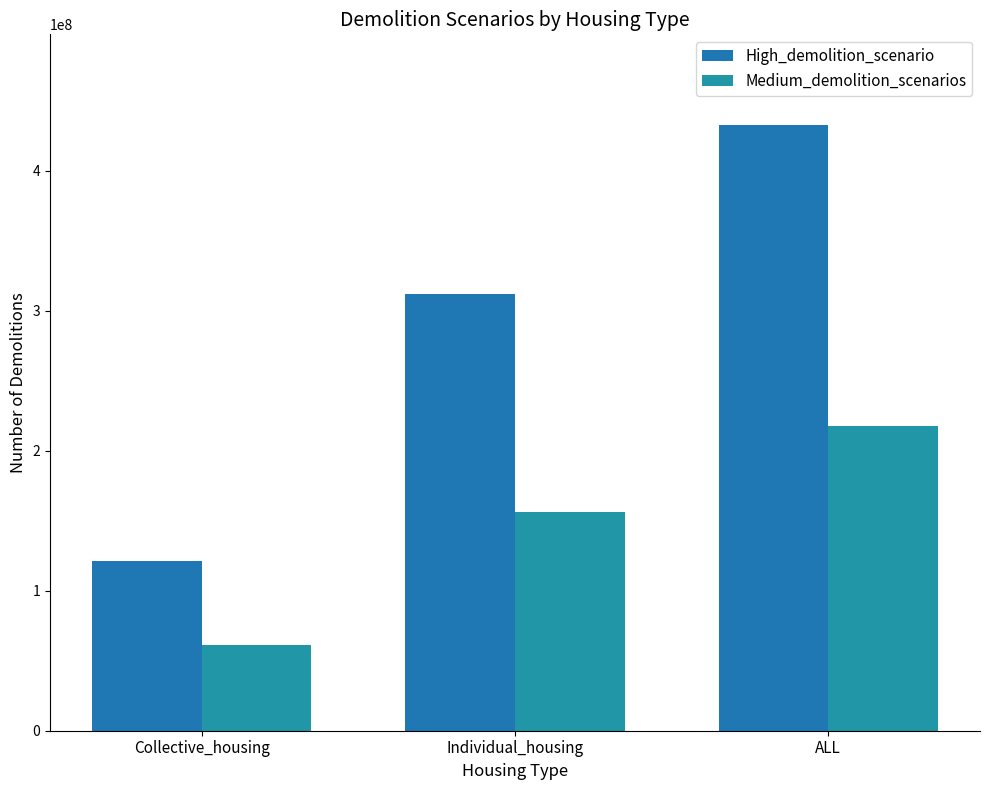

How many groups of bars are there?

3